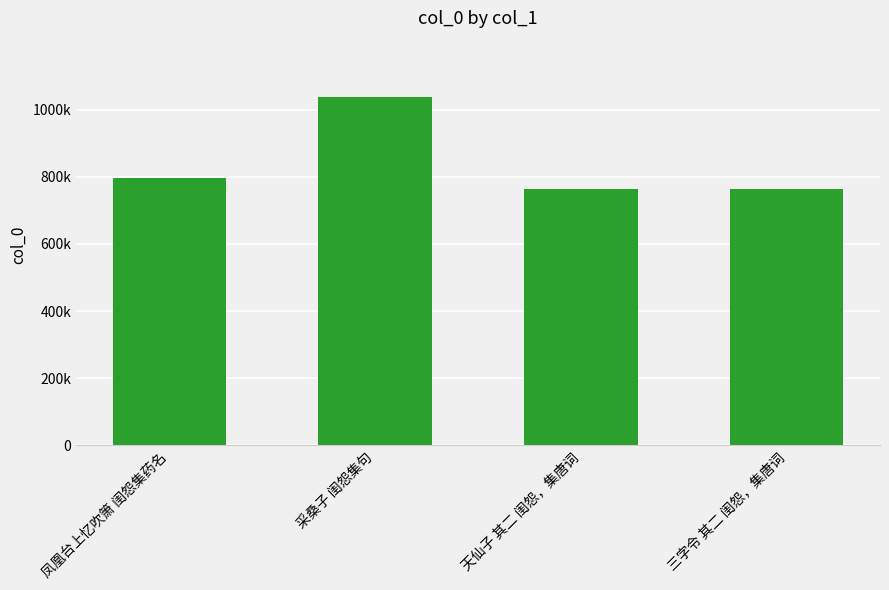

What position from the right is 凤凰台上忆吹箫 闺怨集药名?

4